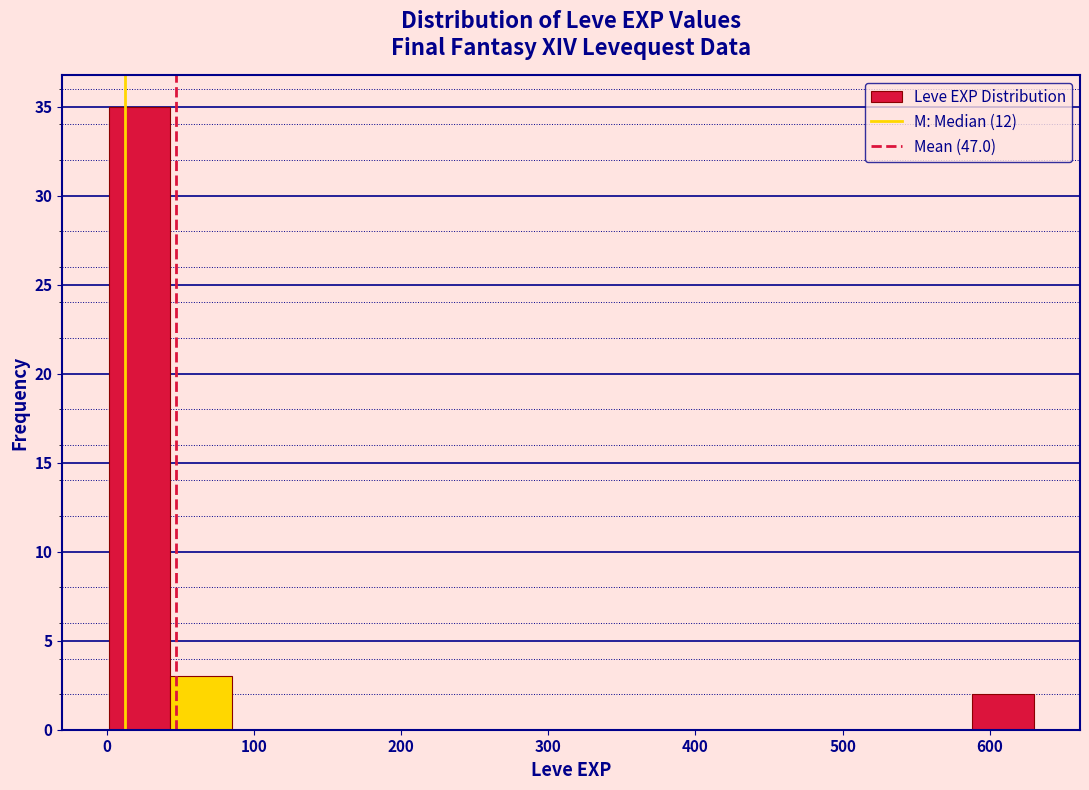

Reading left to right, transcribe this chart: for each bar, give the range it covers on the x-axis and its height. Neither the bar edges nor the heights are printed on the chart, so give them approximately, as read against the axes.

0 to 40: 35
40 to 80: 3
80 to 130: 0
130 to 170: 0
170 to 210: 0
210 to 250: 0
250 to 290: 0
290 to 340: 0
340 to 380: 0
380 to 420: 0
420 to 460: 0
460 to 500: 0
500 to 550: 0
550 to 590: 0
590 to 630: 2